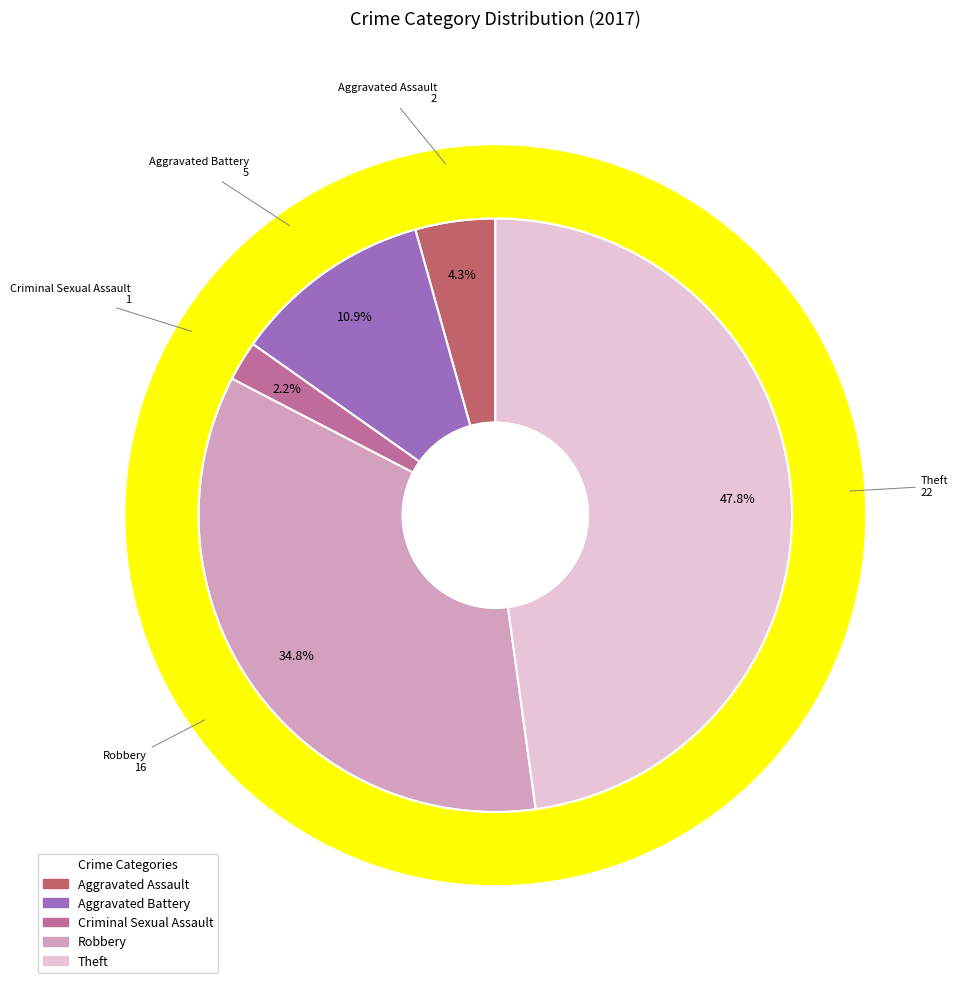

The Robbery slice represents 44% of the pie. True or false?

False